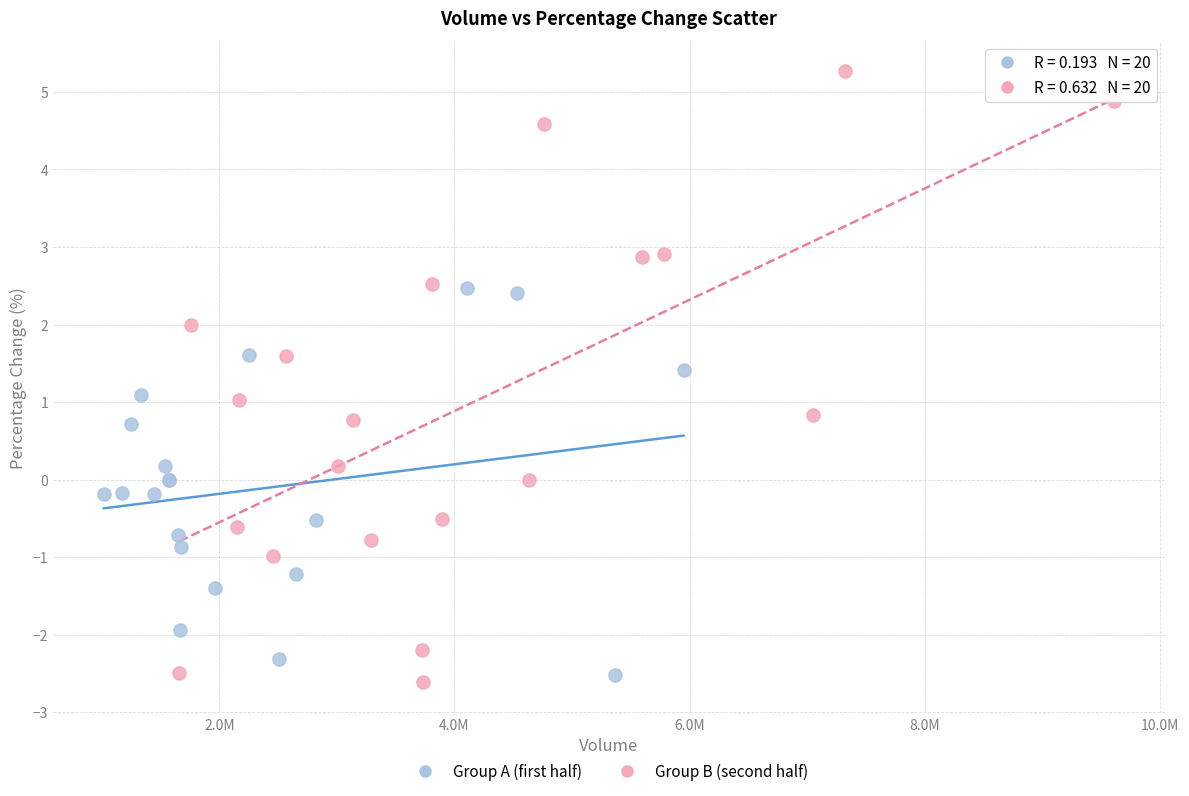

Which series contains the highest Y value?

Group B (second half)